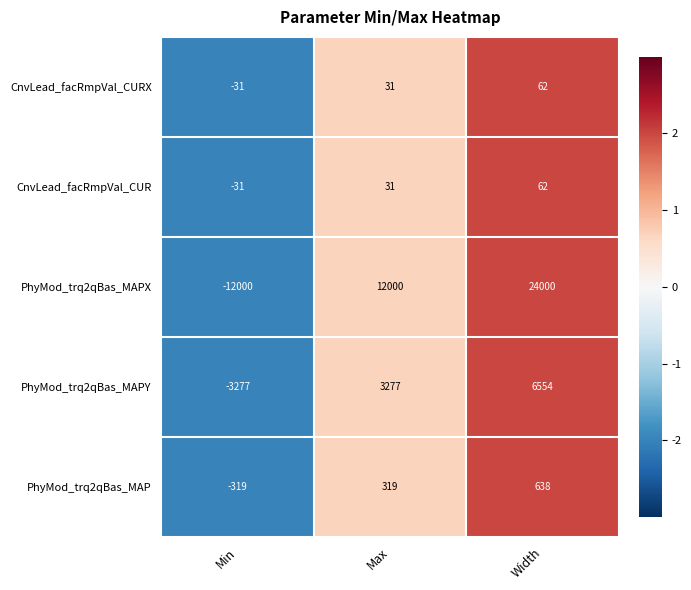

How many categories are shown in the chart?

3